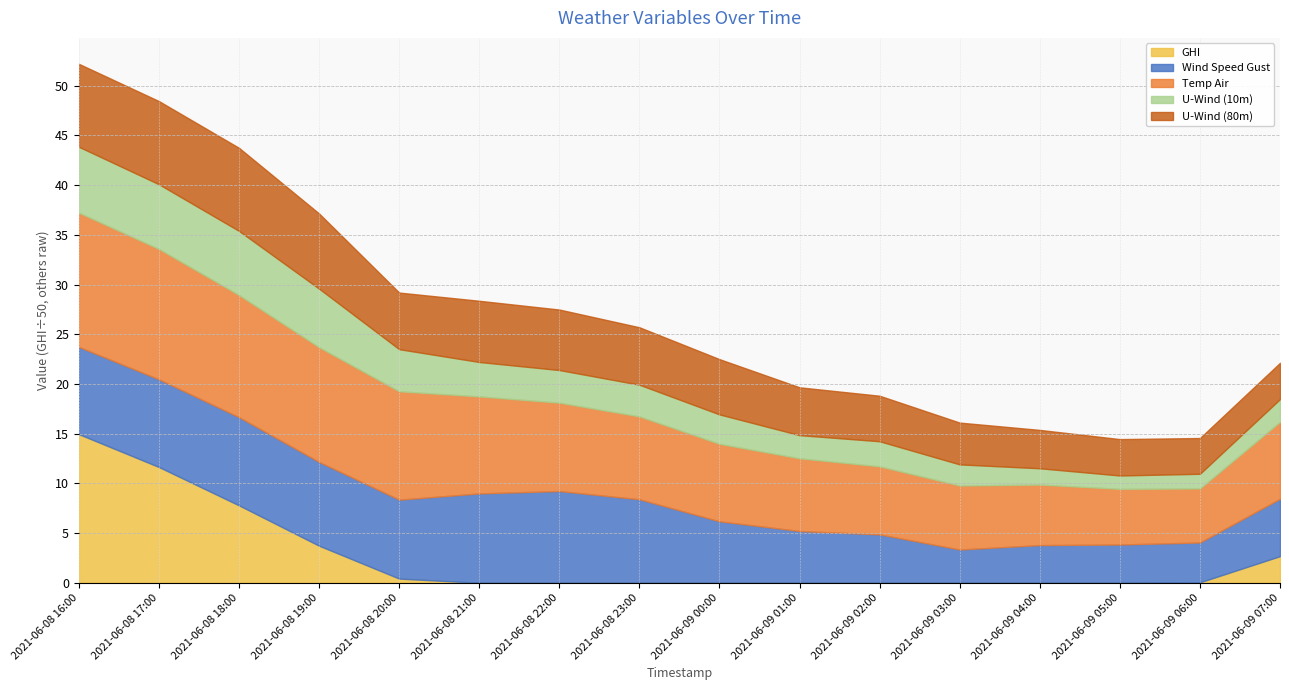

In Wind Speed Gust, how many points are higher than both neighbors (excluding endpoints)?

2